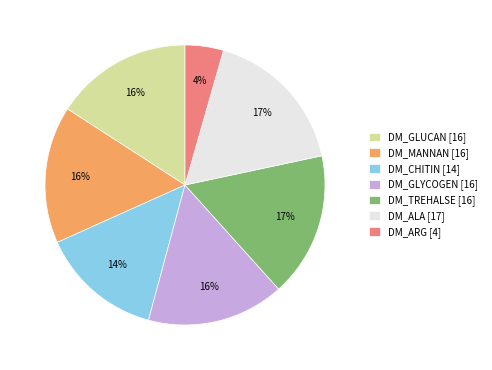

To the nearest percent, what percentage of the pie is DM_ARG [4]?

4%